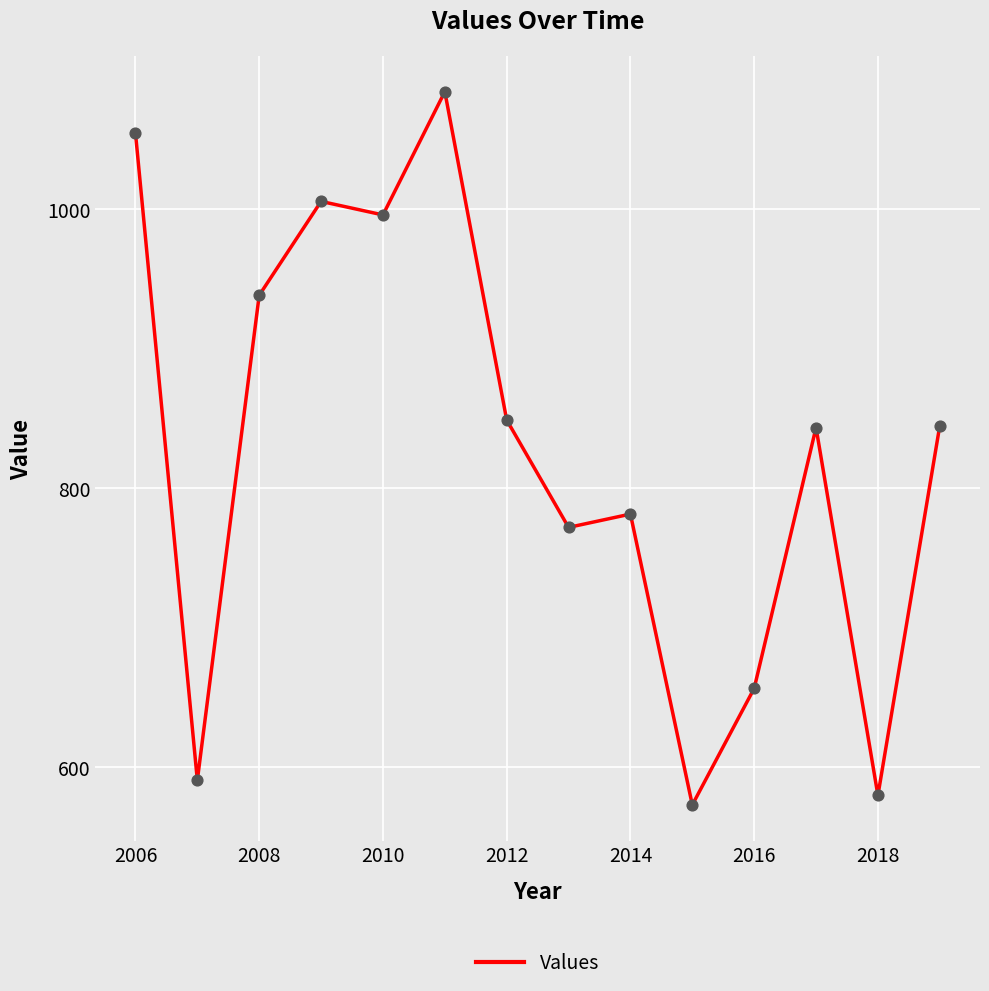

What is the greatest value displayed?

1084.2